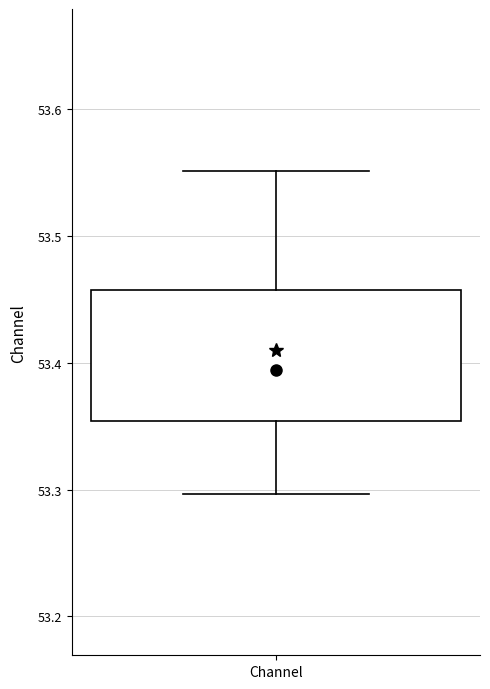

Read this box plot against the y-axis: the position of the median line, the range covered by the box, and the ends of both whiskers. The values are not printed on the chart, so give them approximately, as read against the axis.

median 53.39, box 53.35 to 53.46, whiskers 53.30 to 53.55